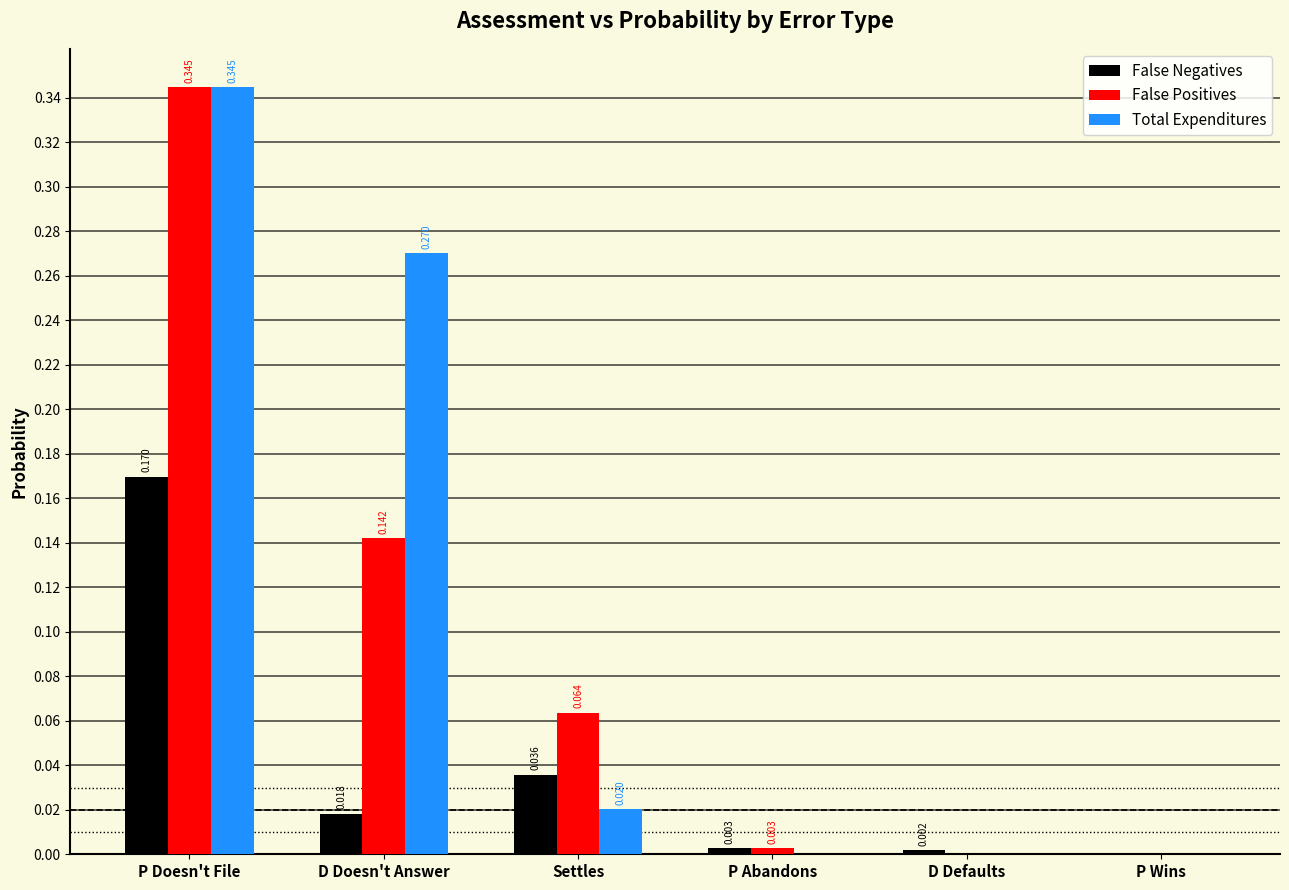

Which series has the largest total across all categories?

Total Expenditures